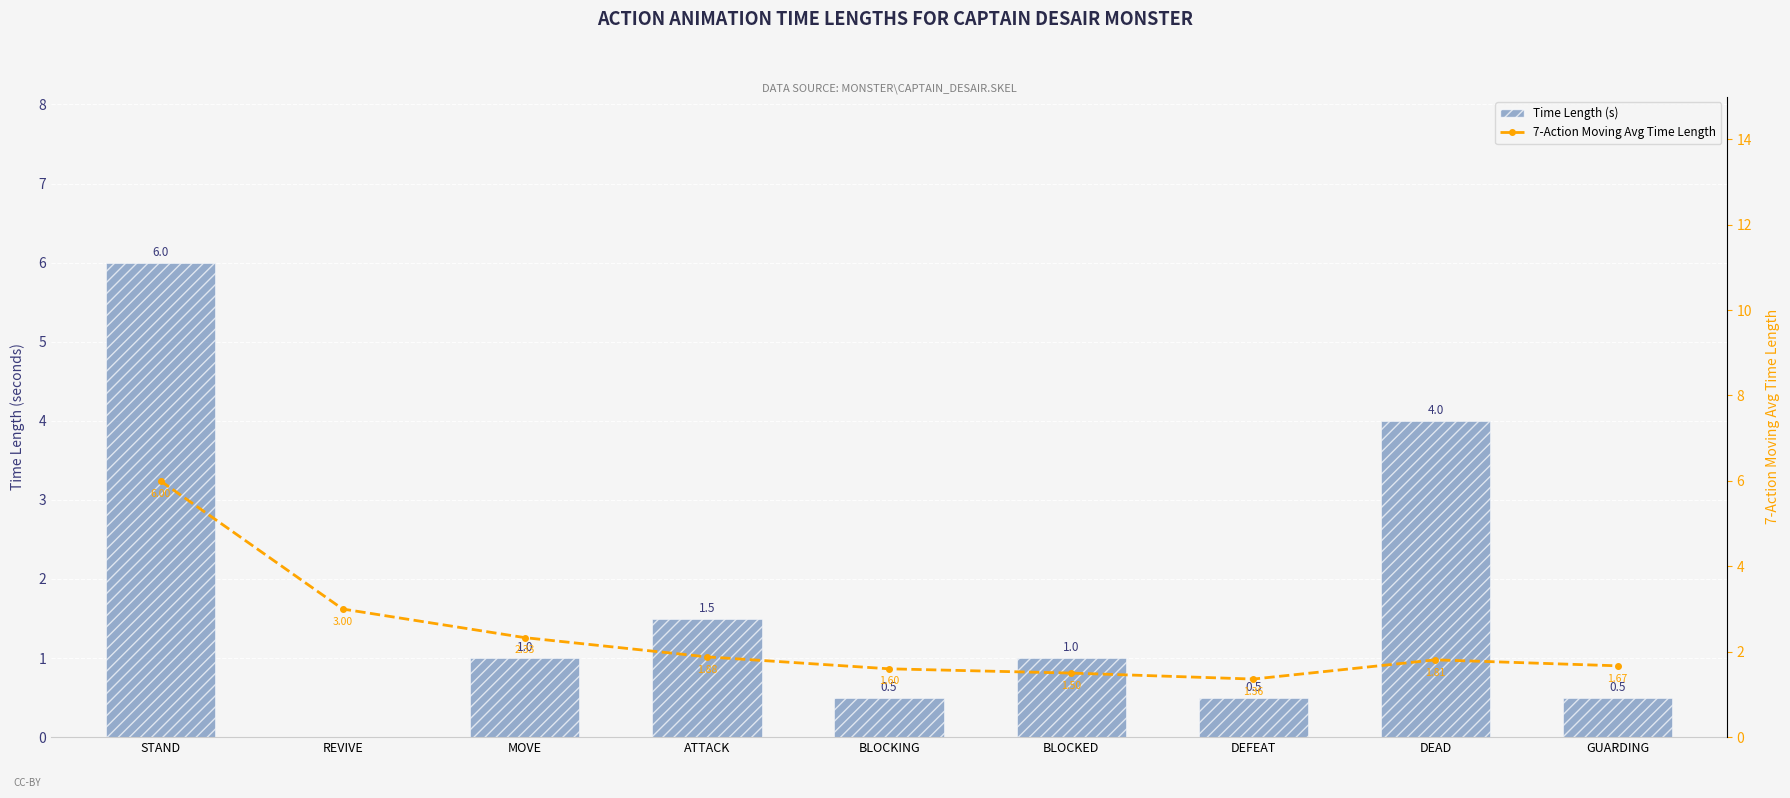

Which series has the largest range (max minus min)?

Time Length (s)